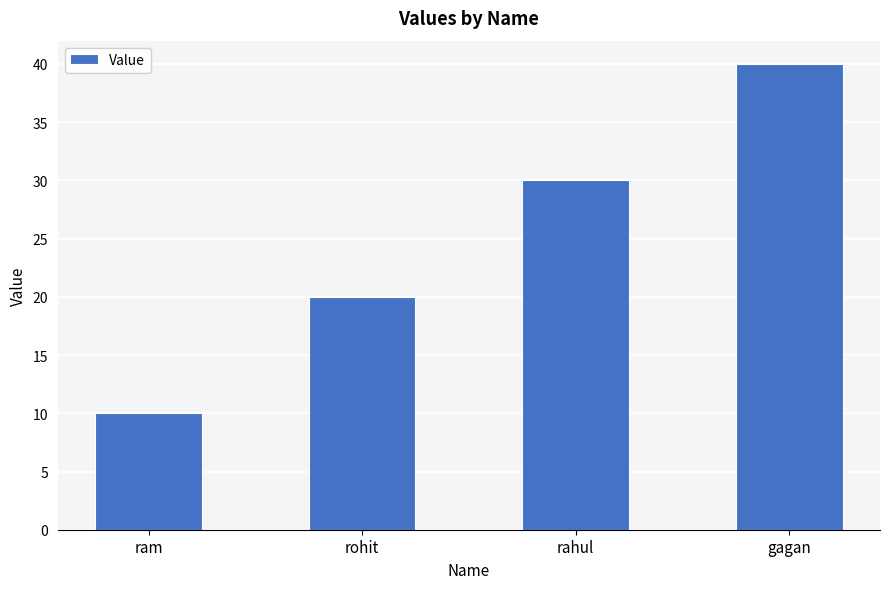

True or false: the data shows 10 at ram.

True